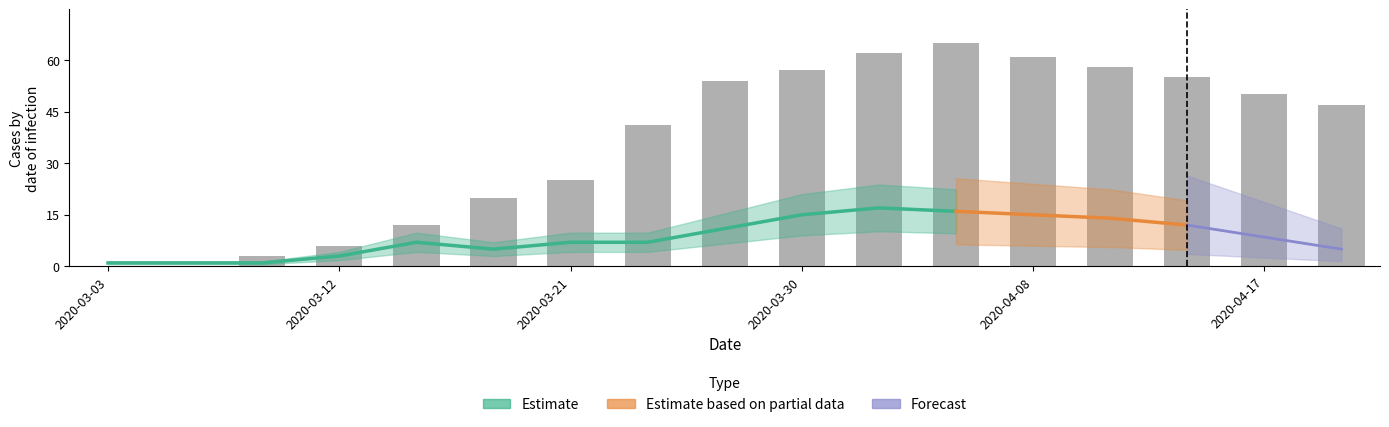

What is the difference between the maximum and minimum values?

65